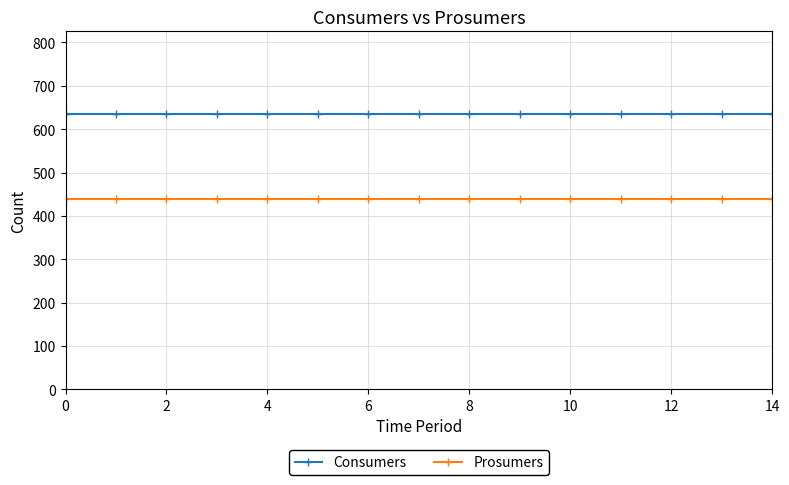

Is this an area chart (filled region under the line)?

No